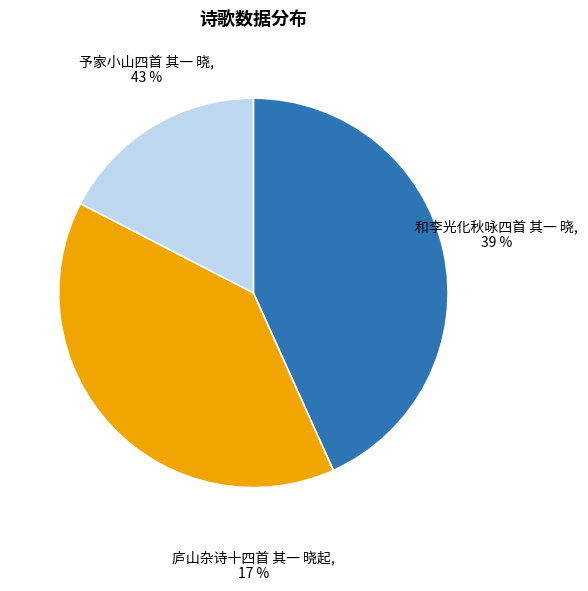

What is the smallest slice in the pie chart?

庐山杂诗十四首 其一 晓起